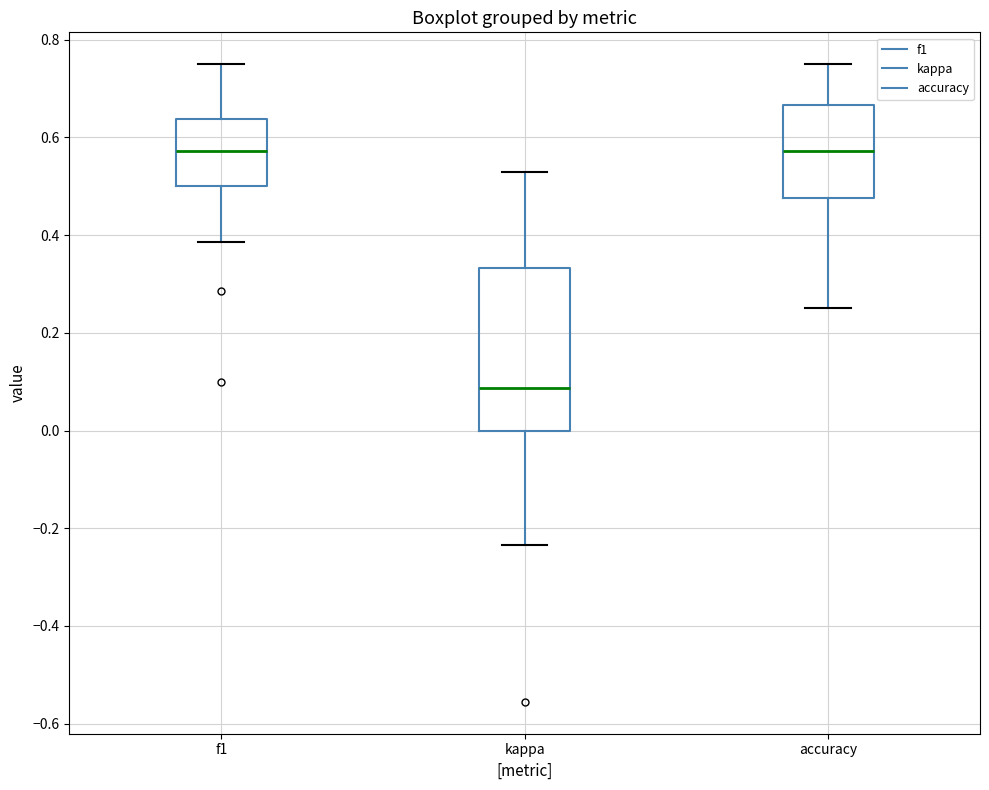

Reading left to right, transcribe this box plot: for each box, give where its median line is, the range the box spans, and where its two whiskers end, as read against the y-axis. The values are not printed on the chart, so give them approximately, as read against the axis.

f1: median 0.58, box 0.50 to 0.64, whiskers 0.38 to 0.76
kappa: median 0.08, box 0.00 to 0.34, whiskers -0.24 to 0.52
accuracy: median 0.58, box 0.48 to 0.66, whiskers 0.26 to 0.76